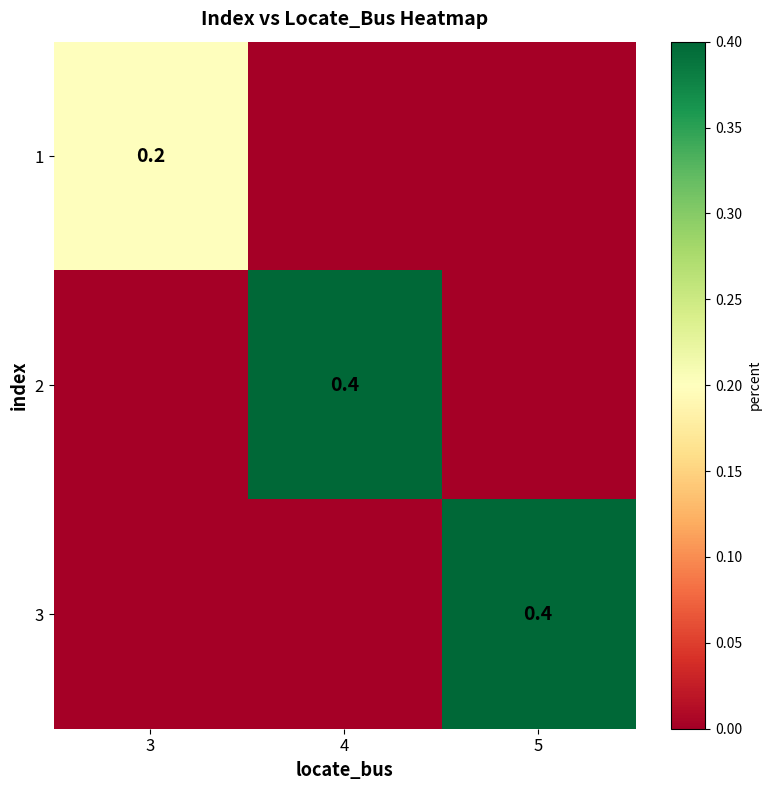

The 3 series shows 0.1 at 5. True or false?

False